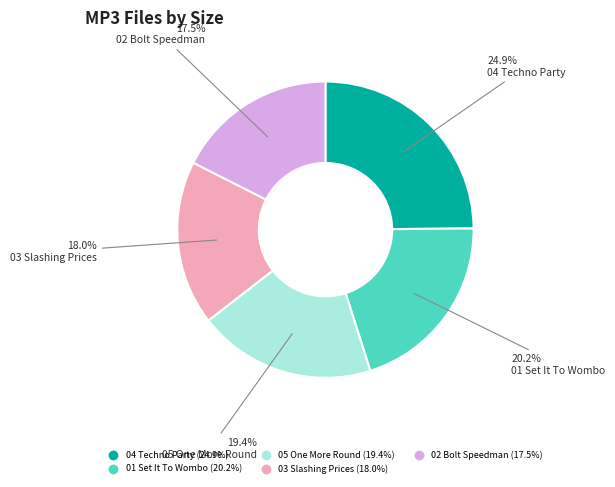

Is there a majority slice in this chart?

No